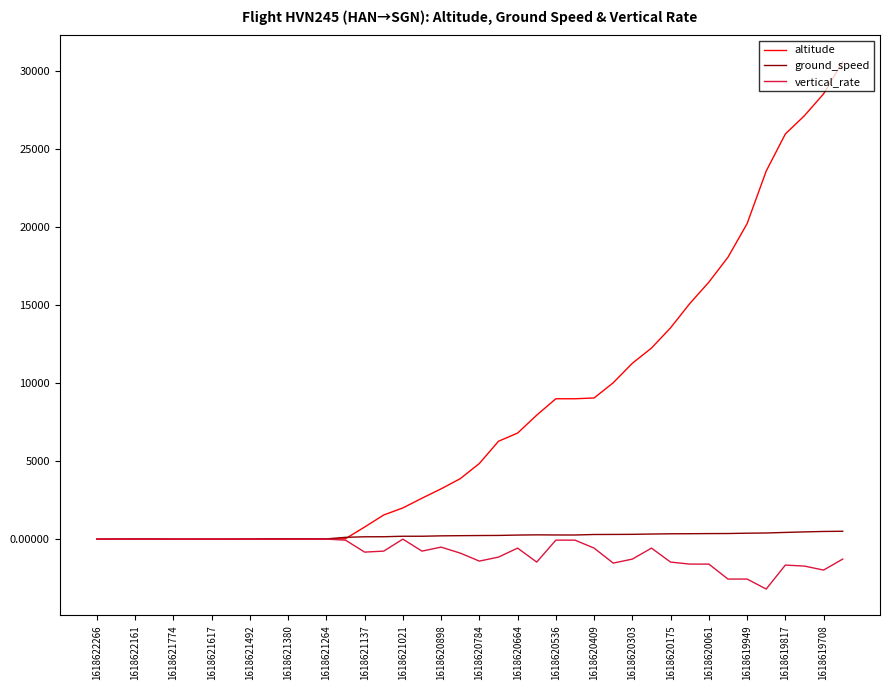

What is the maximum value shown in the chart?

30600